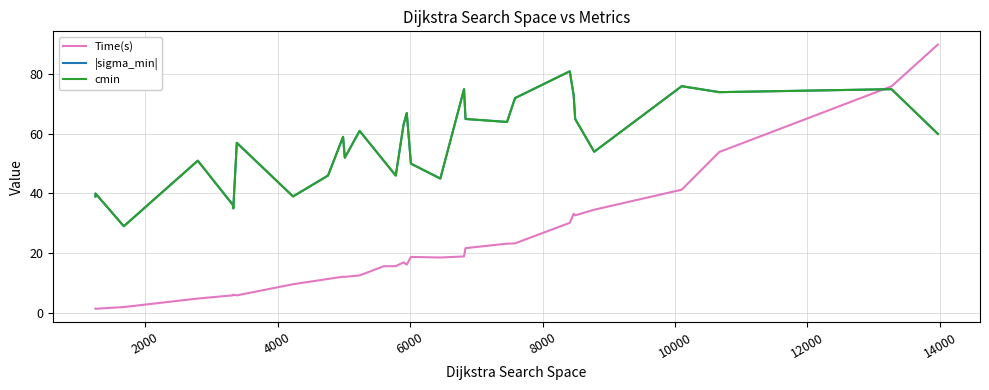

Is this an area chart (filled region under the line)?

No